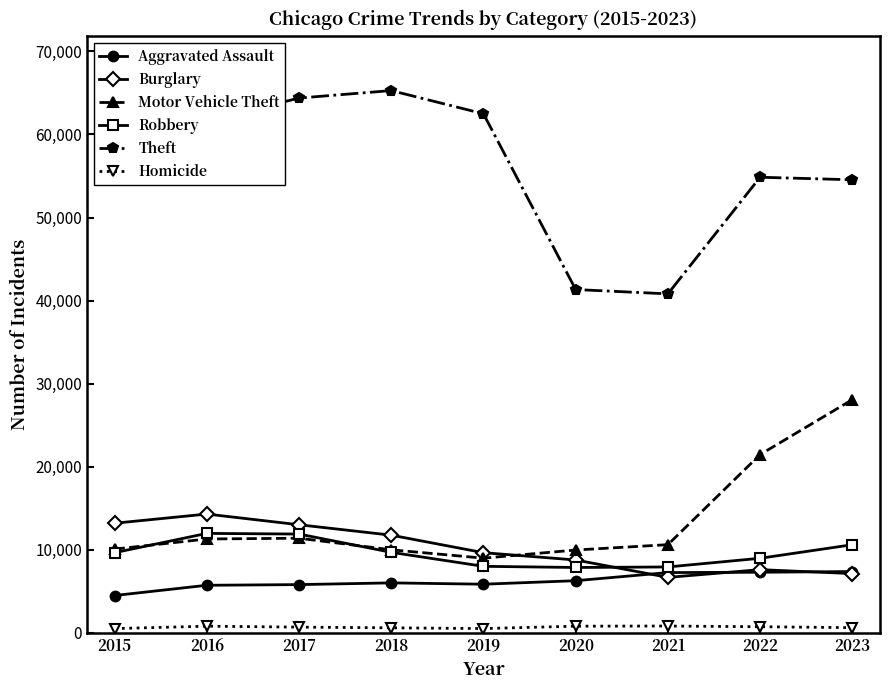

The value of Burglary at 2015 is 13184. True or false?

True